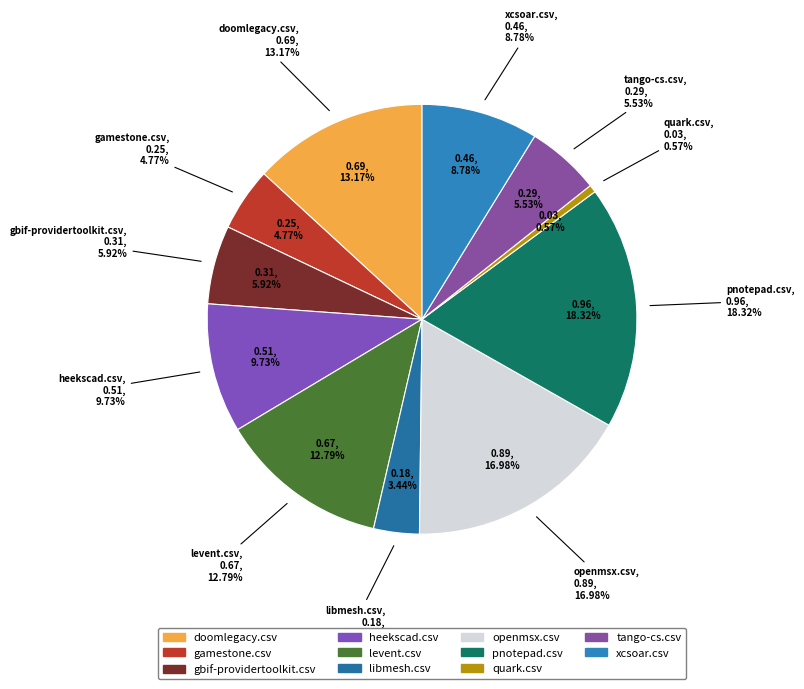

Which category has the biggest portion of the pie?

pnotepad.csv